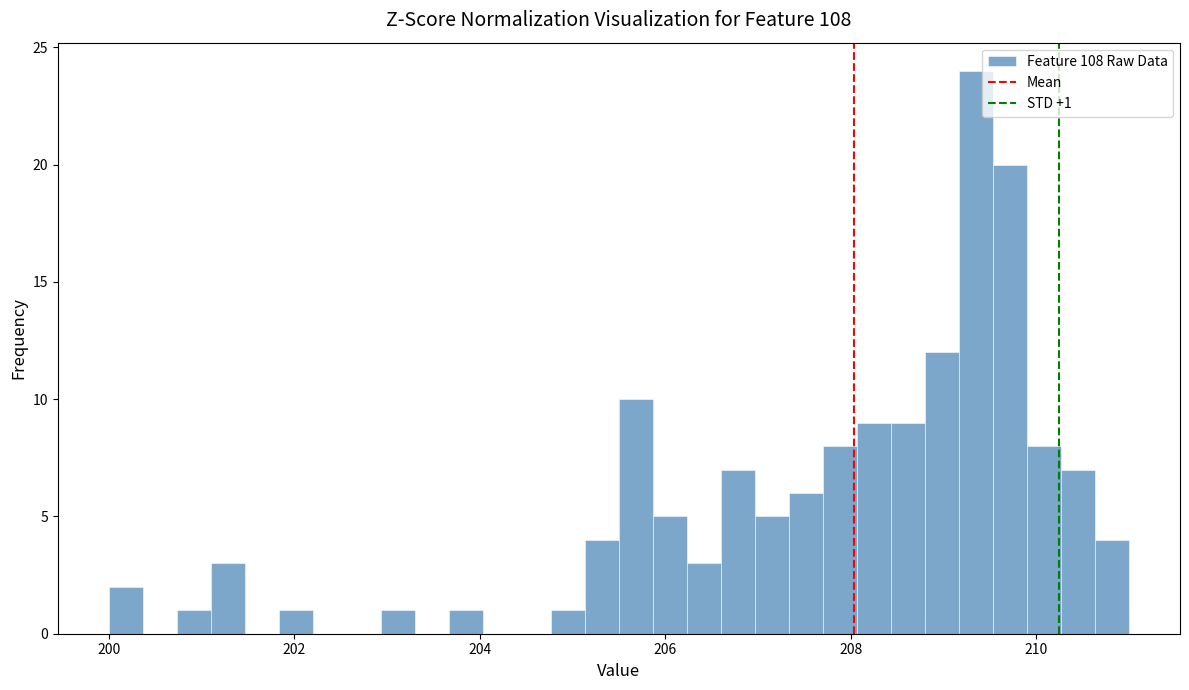

Read against the x-axis, roughly where is the centre of the tallest bar?

209.4